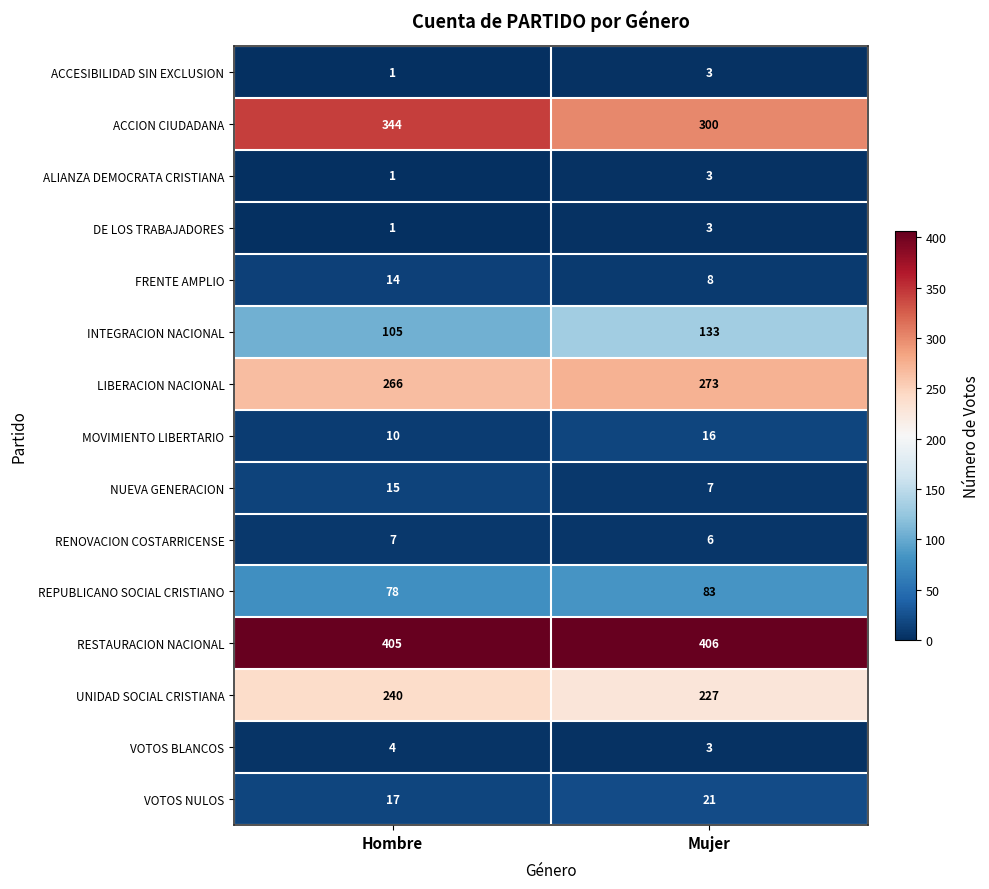

Where is ACCESIBILIDAD SIN EXCLUSION nearest to the value 2?

Hombre